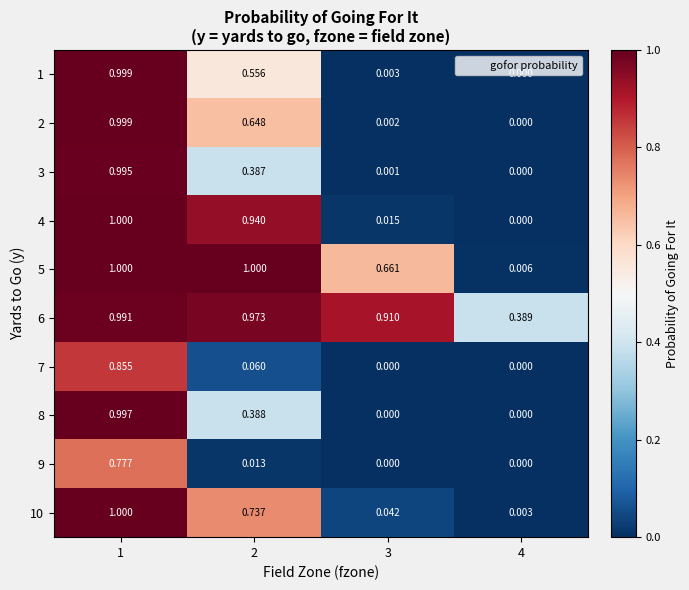

Is the value of 10 at 3 greater than the value of 5 at 4?

Yes